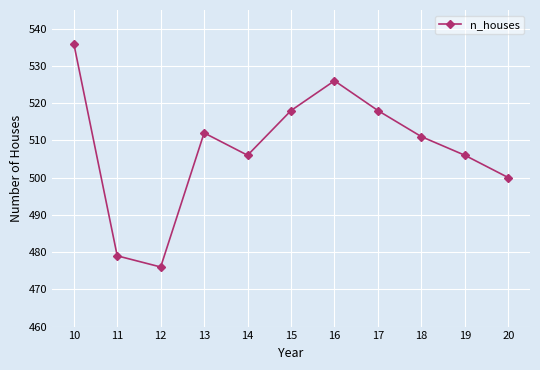

Read the value at 14, to the nearest 5.

505